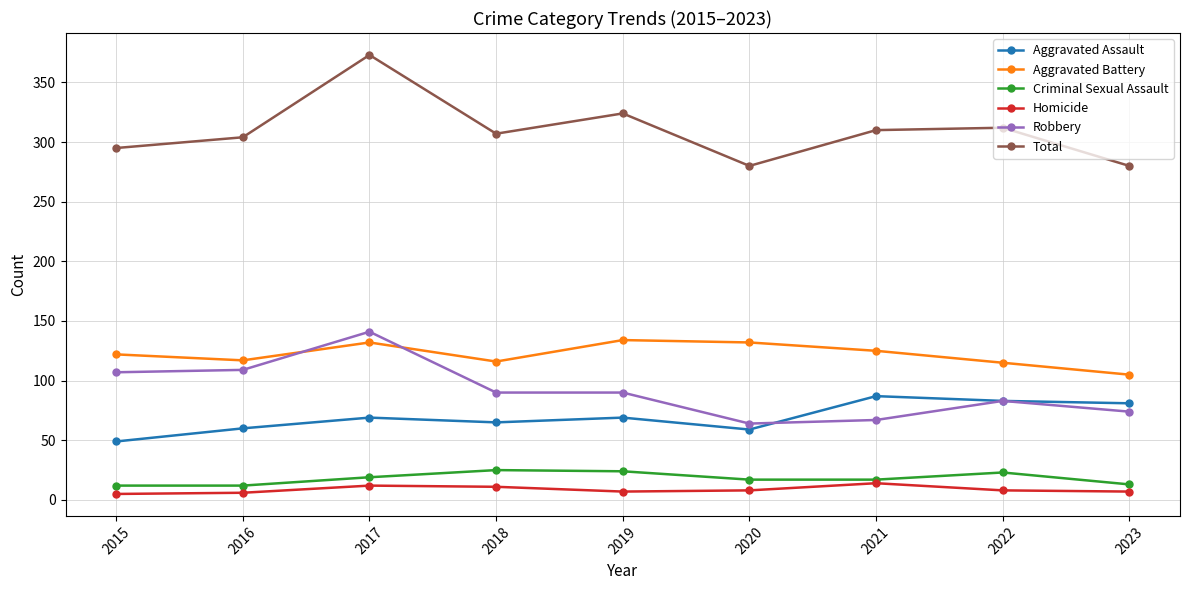

What is the value of the Criminal Sexual Assault point at the 3rd from the left?

19